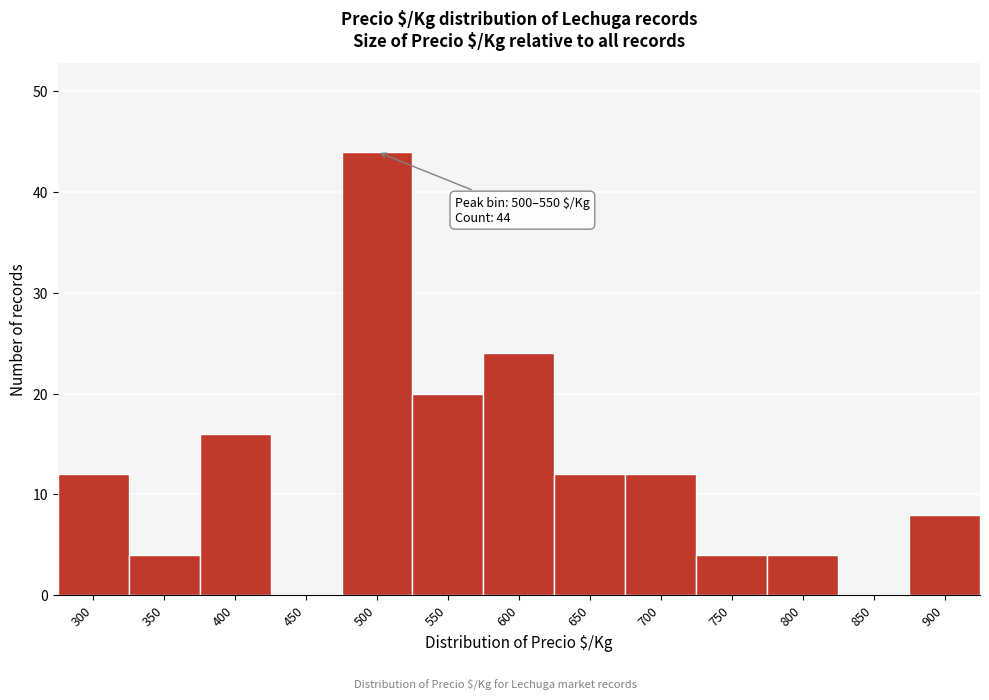

Reading right to left, list all the values displayed in this chart.

900=8	850=0	800=4	750=4	700=12	650=12	600=24	550=20	500=44	450=0	400=16	350=4	300=12